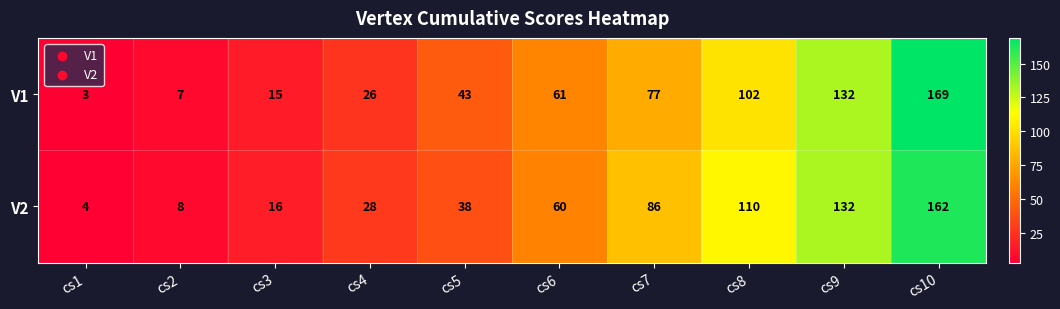

Reading left to right, what are all the values shown in this chart?

V1: 3	7	15	26	43	61	77	102	132	169
V2: 4	8	16	28	38	60	86	110	132	162